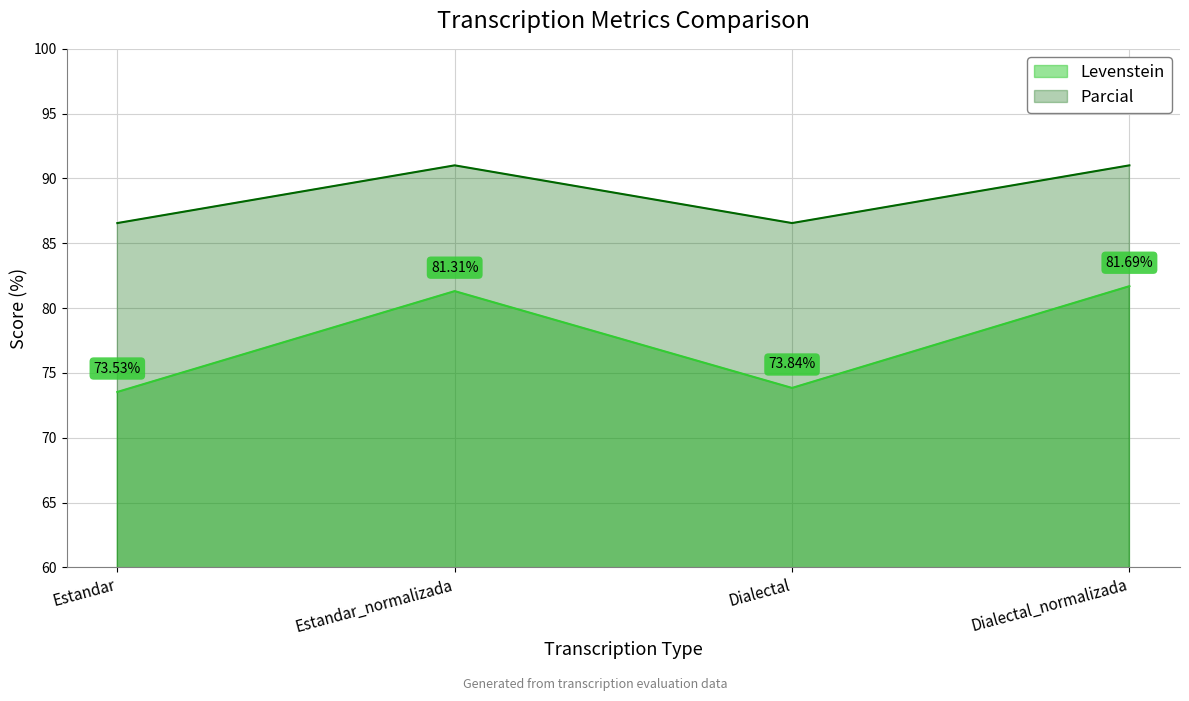

List the labels in order of Parcial value, smallest first.

Estandar, Dialectal, Estandar_normalizada, Dialectal_normalizada